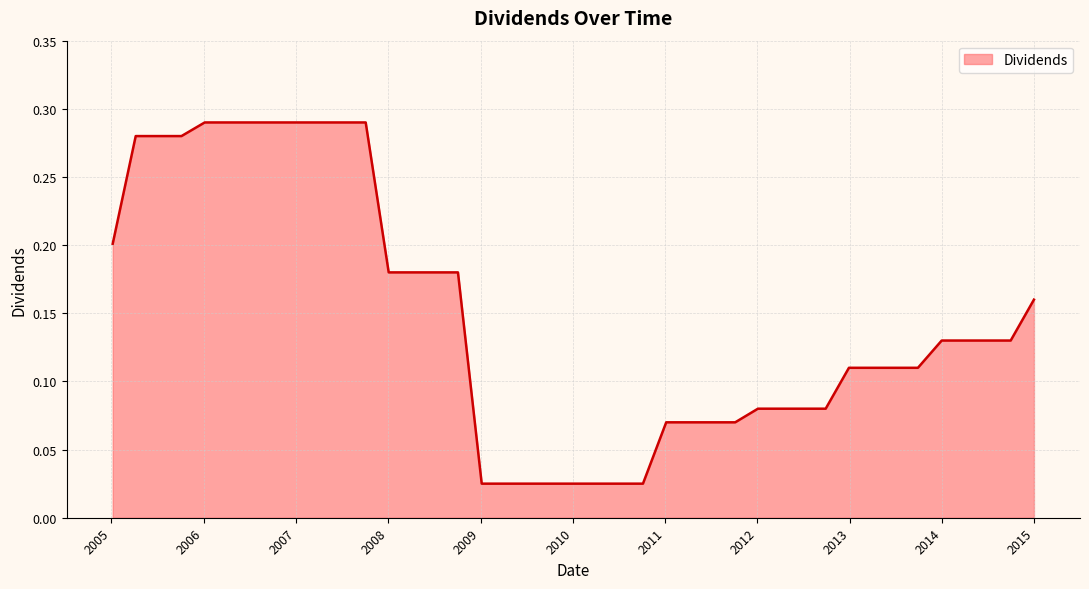

Is this an area chart (filled region under the line)?

Yes